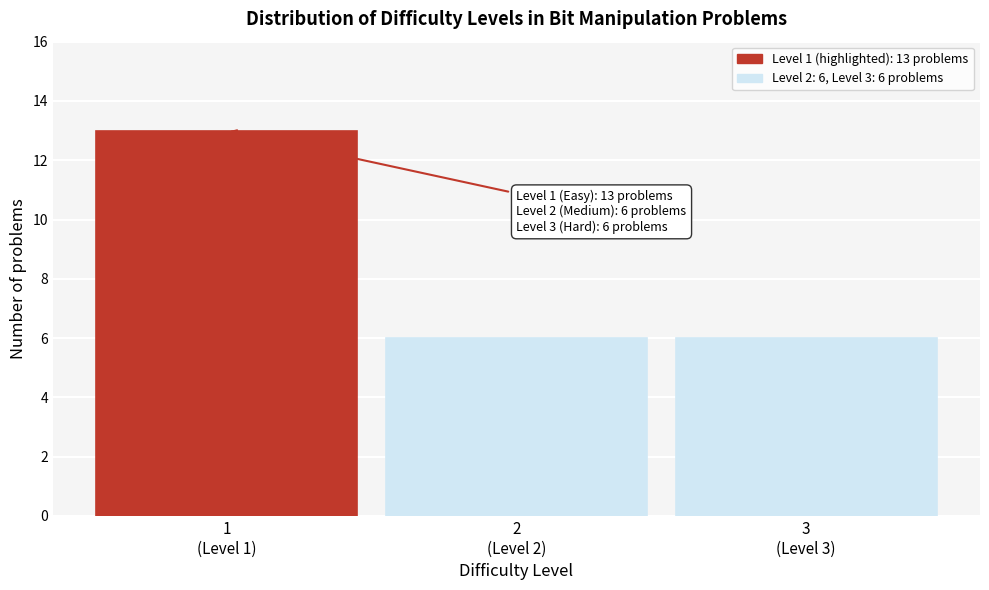

Reading left to right, transcribe all the data shown in this chart.

13	6	6